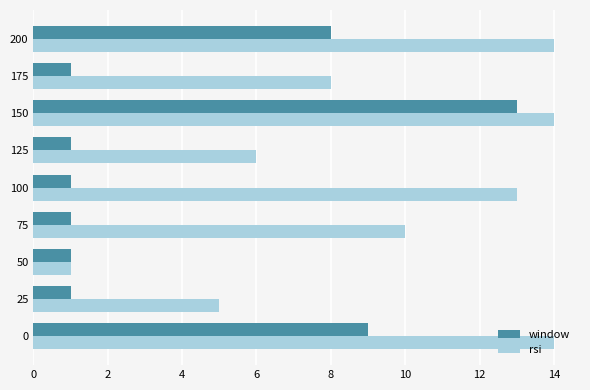

The window series shows 1 at 125. True or false?

True